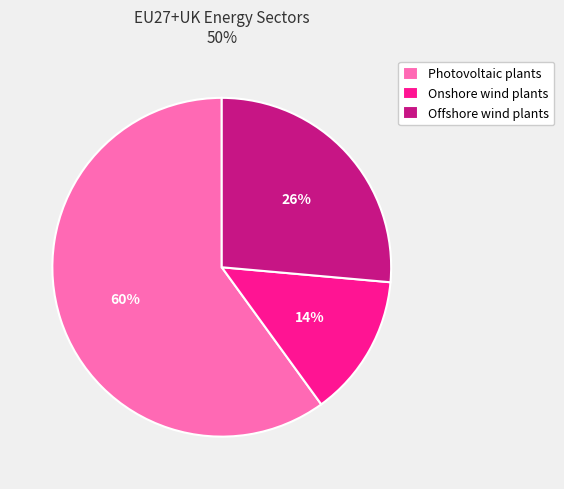

Is Photovoltaic plants the majority of the pie?

Yes